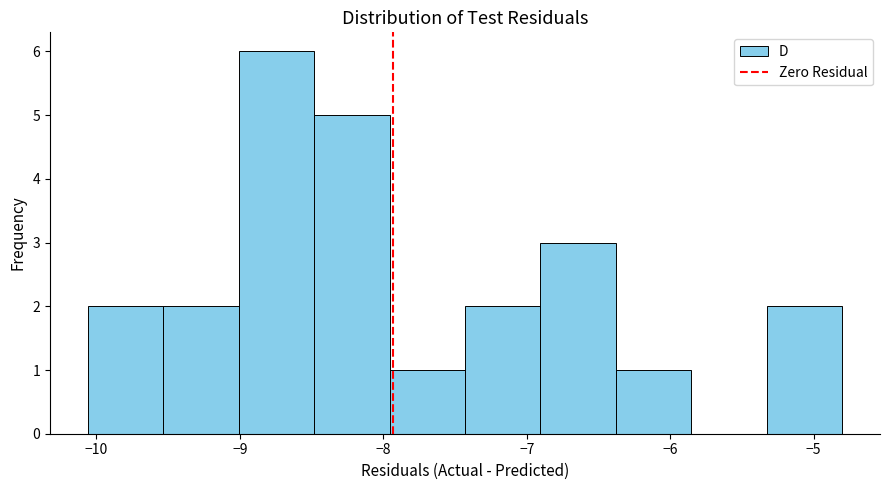

Reading left to right, transcribe this chart: for each bar, give the range it covers on the x-axis and its height. Neither the bar edges nor the heights are printed on the chart, so give them approximately, as read against the axes.

-10.1 to -9.5: 2
-9.5 to -9.0: 2
-9.0 to -8.5: 6
-8.5 to -8.0: 5
-8.0 to -7.4: 1
-7.4 to -6.9: 2
-6.9 to -6.4: 3
-6.4 to -5.9: 1
-5.9 to -5.3: 0
-5.3 to -4.8: 2